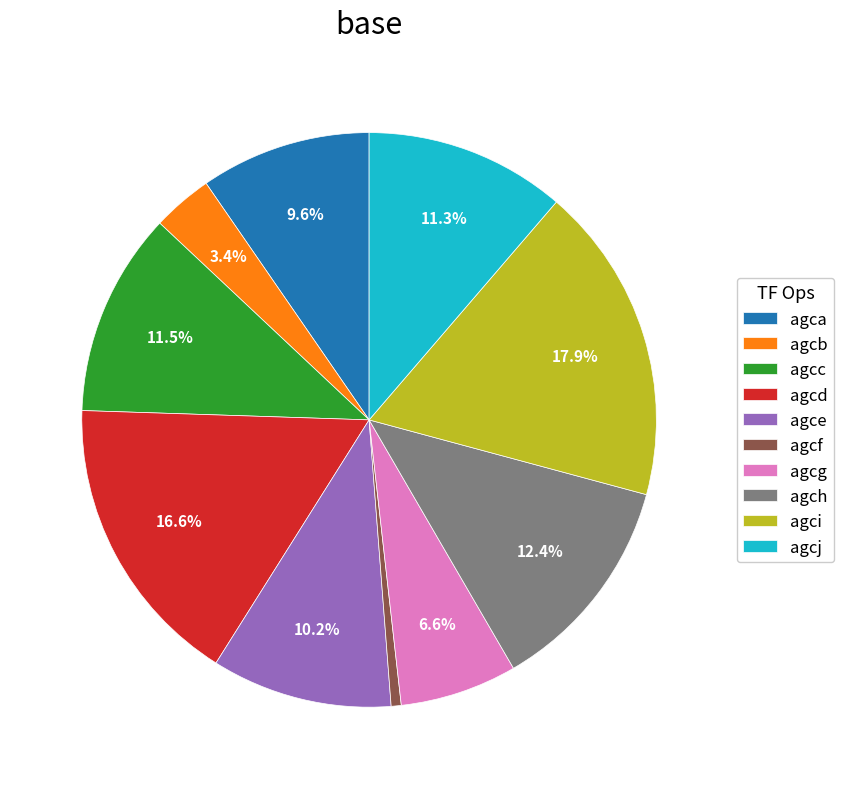

True or false: agca accounts for 20% of the total.

False